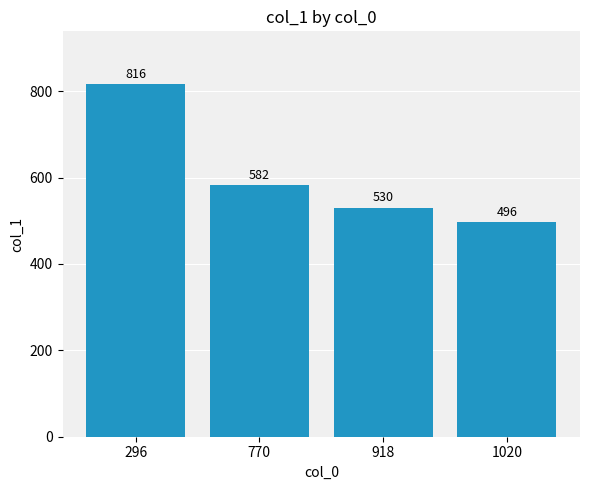

Is it true that the value at 918 is 530?

True